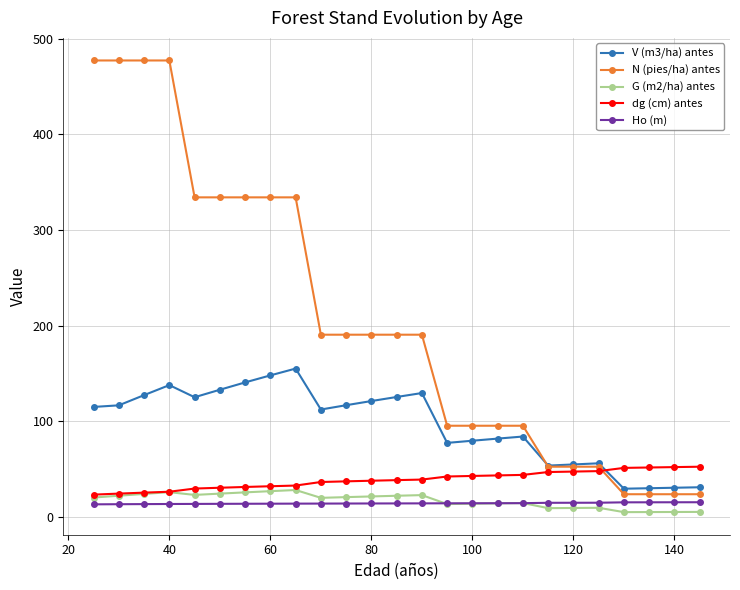

At how many categories does at least one series exceed 447?

4